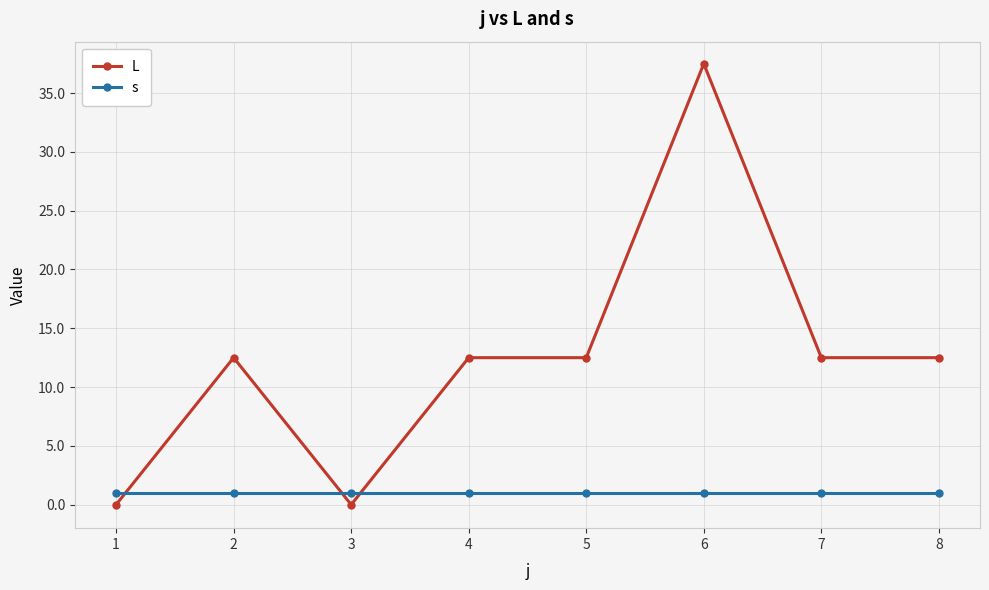

Between which two adjacent categories do s and L first intersect?

1 and 2